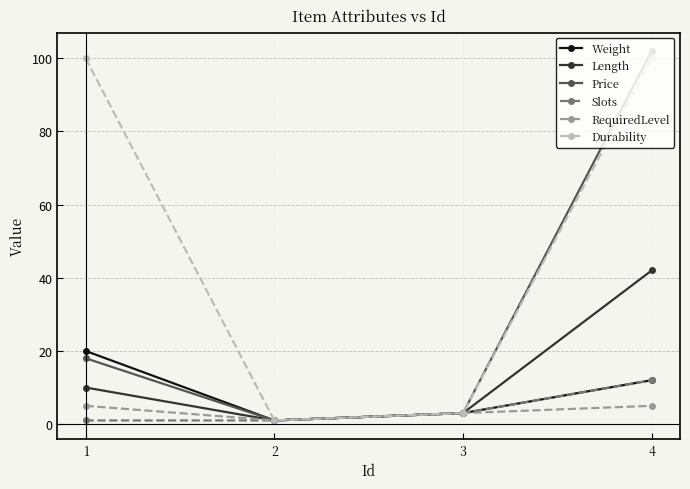

Reading left to right, transcribe all the data shown in this chart.

Weight: 20	1	3	12
Length: 10	1	3	42
Price: 18	1	3	102
Slots: 1	1	3	12
RequiredLevel: 5	1	3	5
Durability: 100	1	3	100